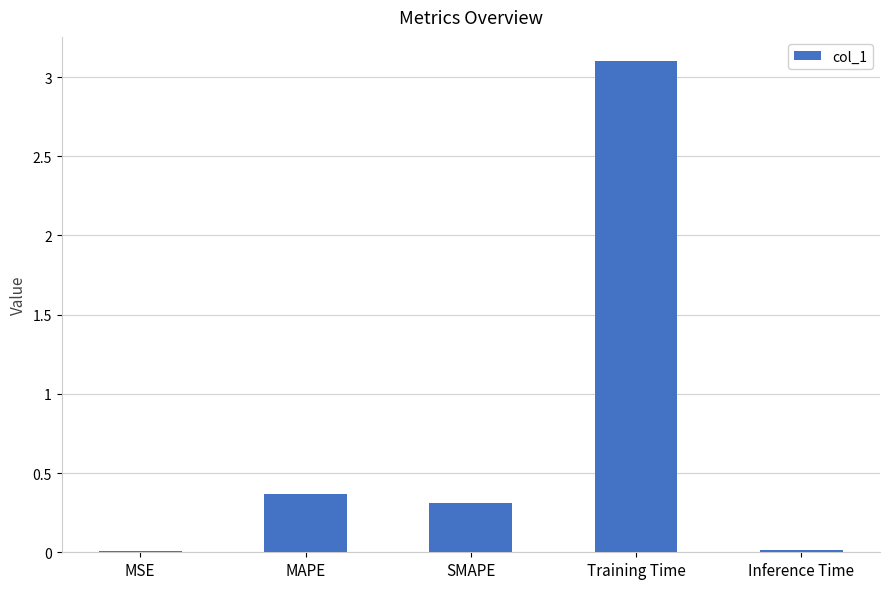

What is the approximate value at SMAPE?

0.3